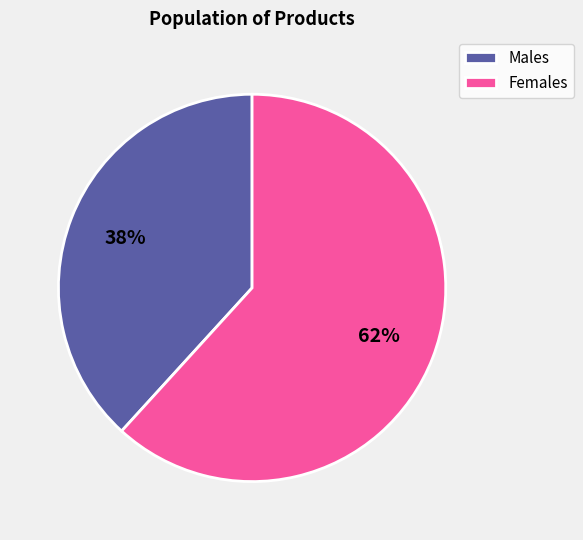

Which has a higher value, Males or Females?

Females